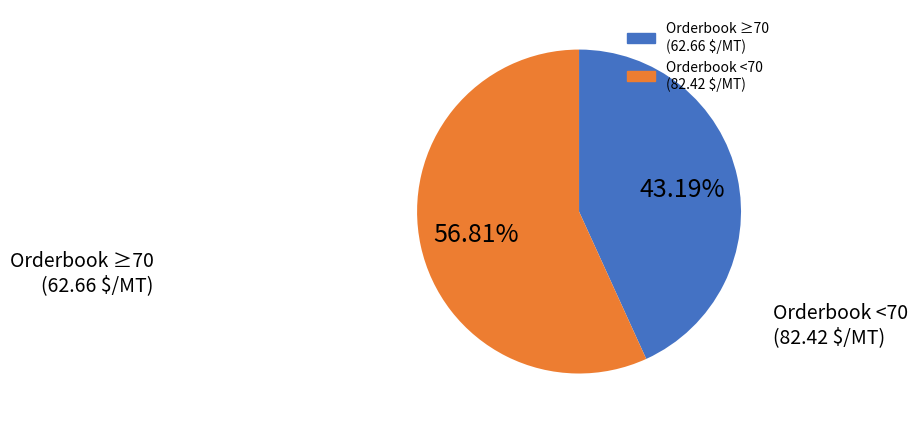

Is there a majority slice in this chart?

Yes